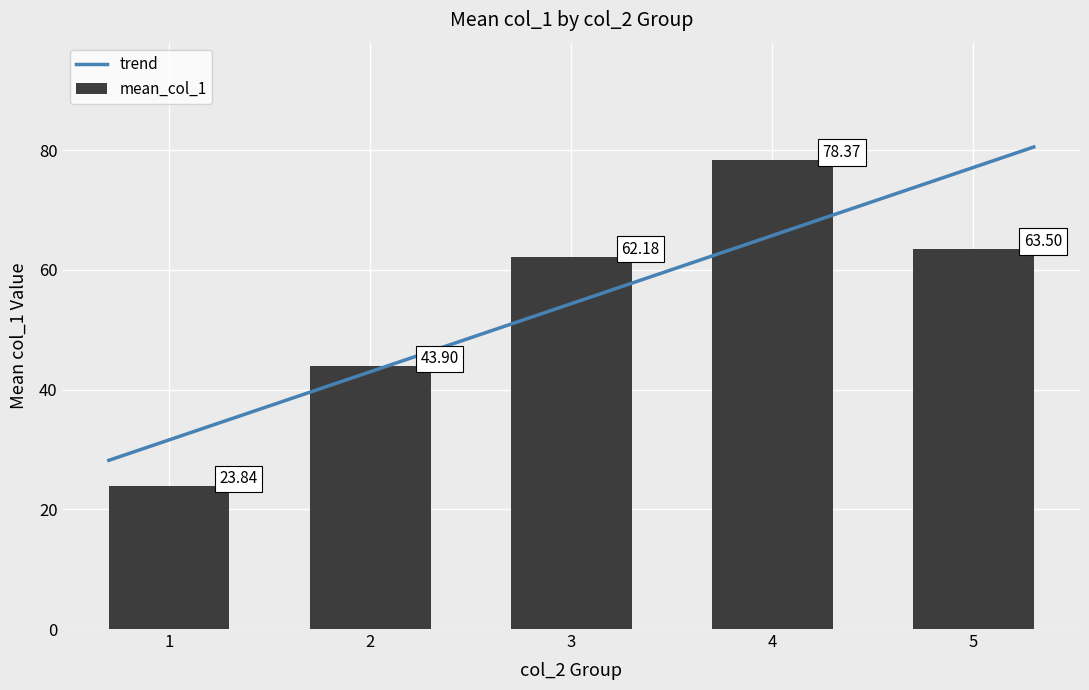

List the labels in order of mean_col_1 value, smallest first.

1, 2, 3, 5, 4